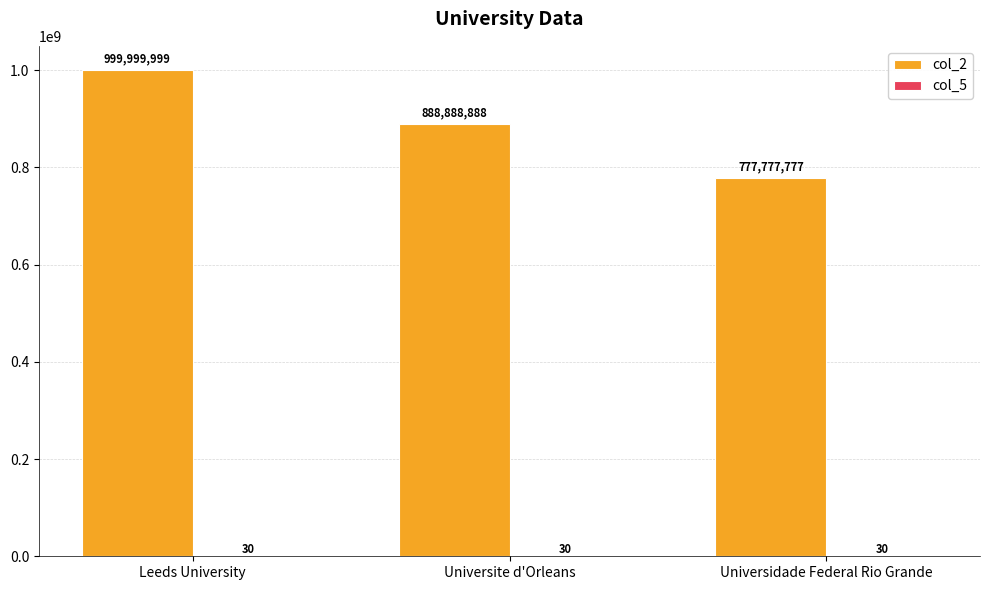

Which series has the largest range (max minus min)?

col_2